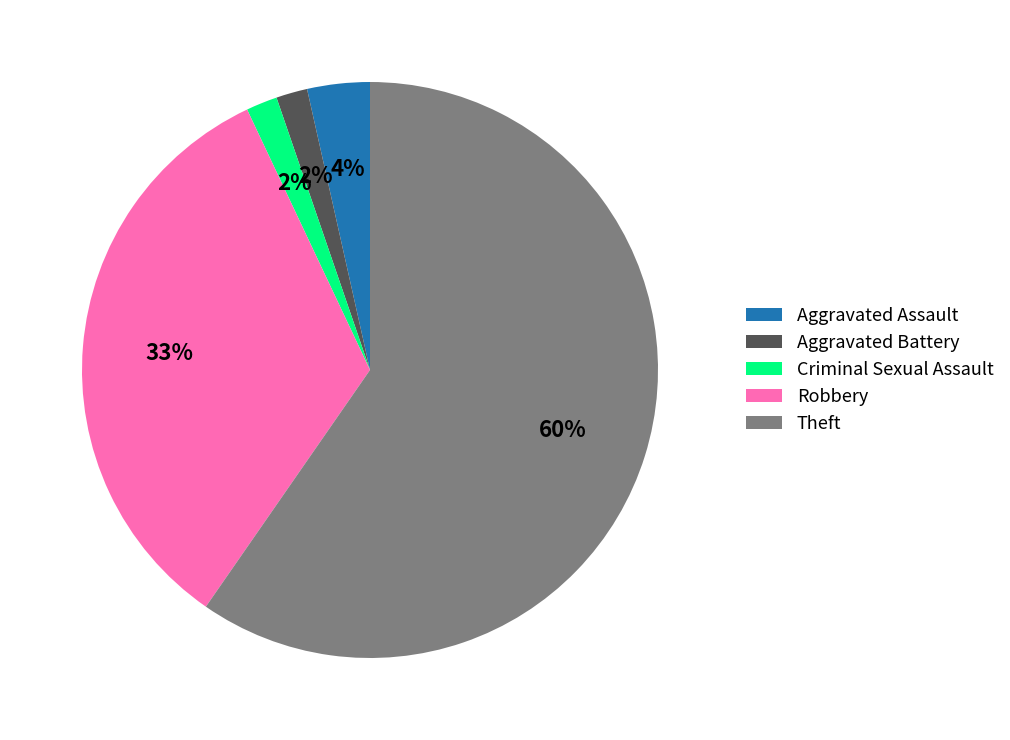

To the nearest percent, what is the average slice percentage?

20%